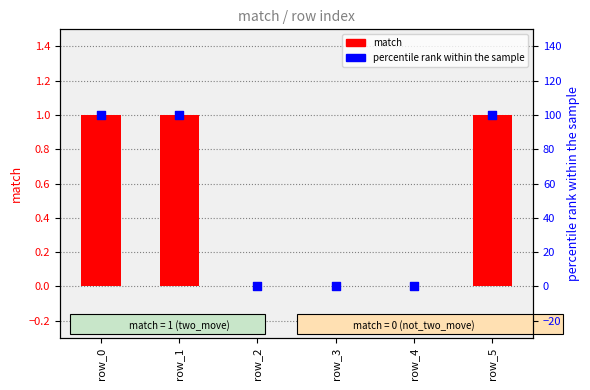

What are all the series names shown in the legend?

match, percentile rank within the sample